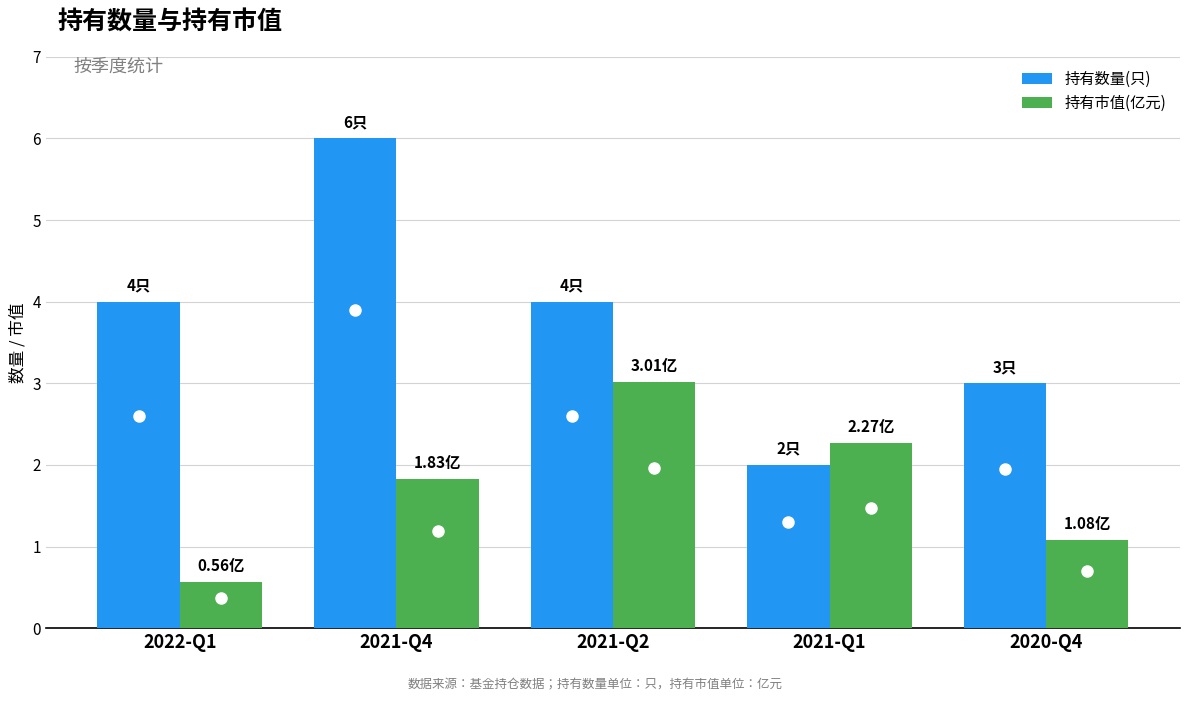

Which label corresponds to the largest value in the chart?

2021-Q4